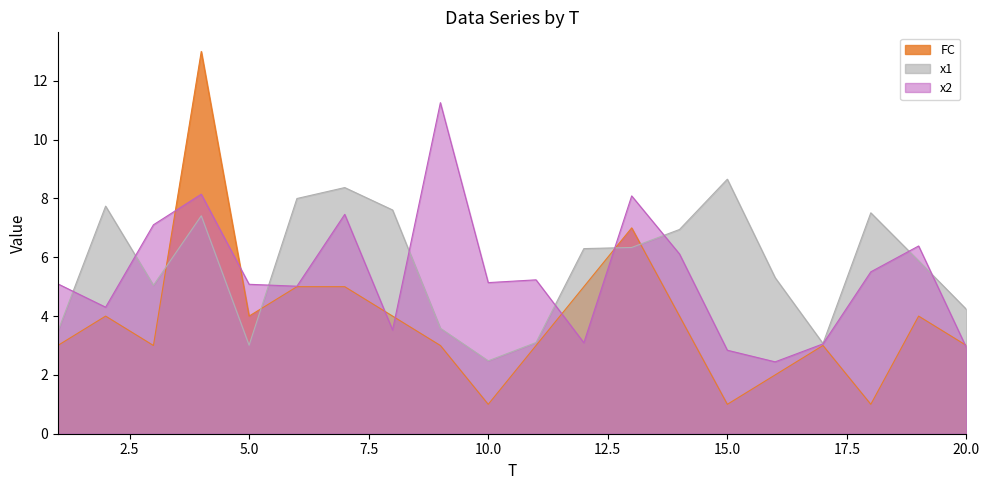

What is the spread (max minus min) of values at 14?

2.9